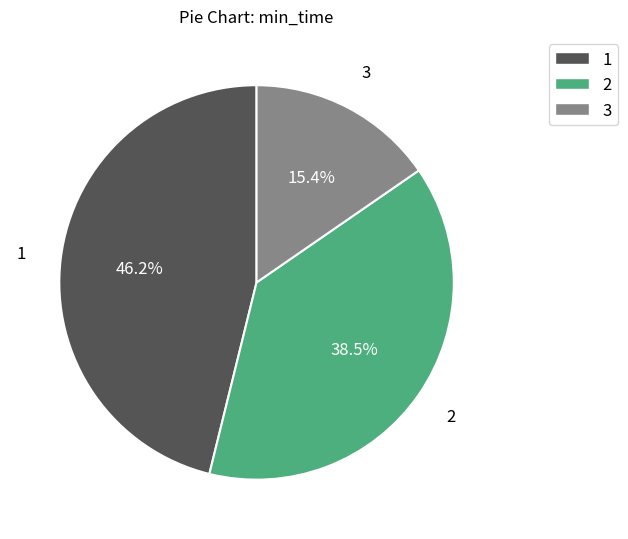

Which category has the biggest portion of the pie?

1